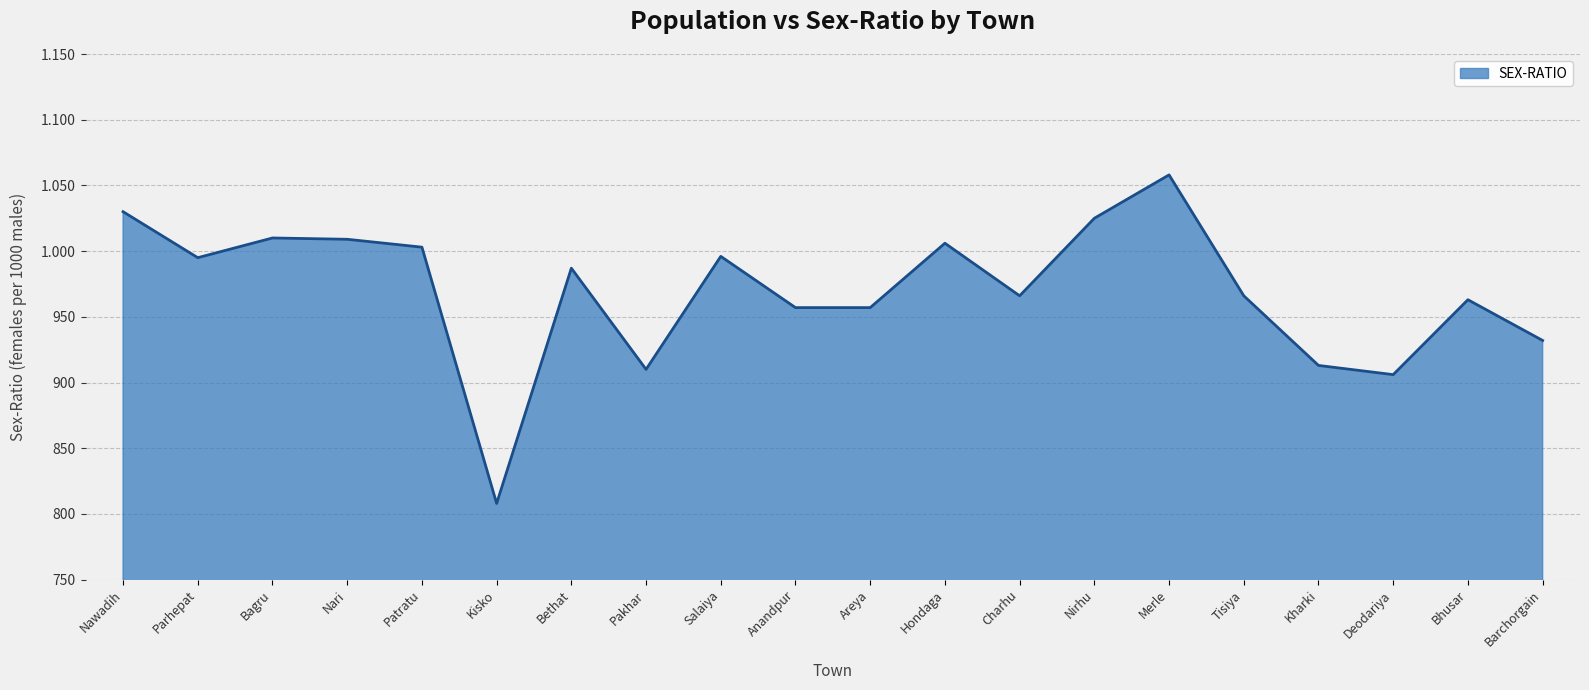

Reading left to right, what are all the values shown in this chart?

Nawadih=1030	Parhepat=995	Bagru=1010	Nari=1009	Patratu=1003	Kisko=808	Bethat=987	Pakhar=910	Salaiya=996	Anandpur=957	Areya=957	Hondaga=1006	Charhu=966	Nirhu=1025	Merle=1058	Tisiya=966	Kharki=913	Deodariya=906	Bhusar=963	Barchorgain=932